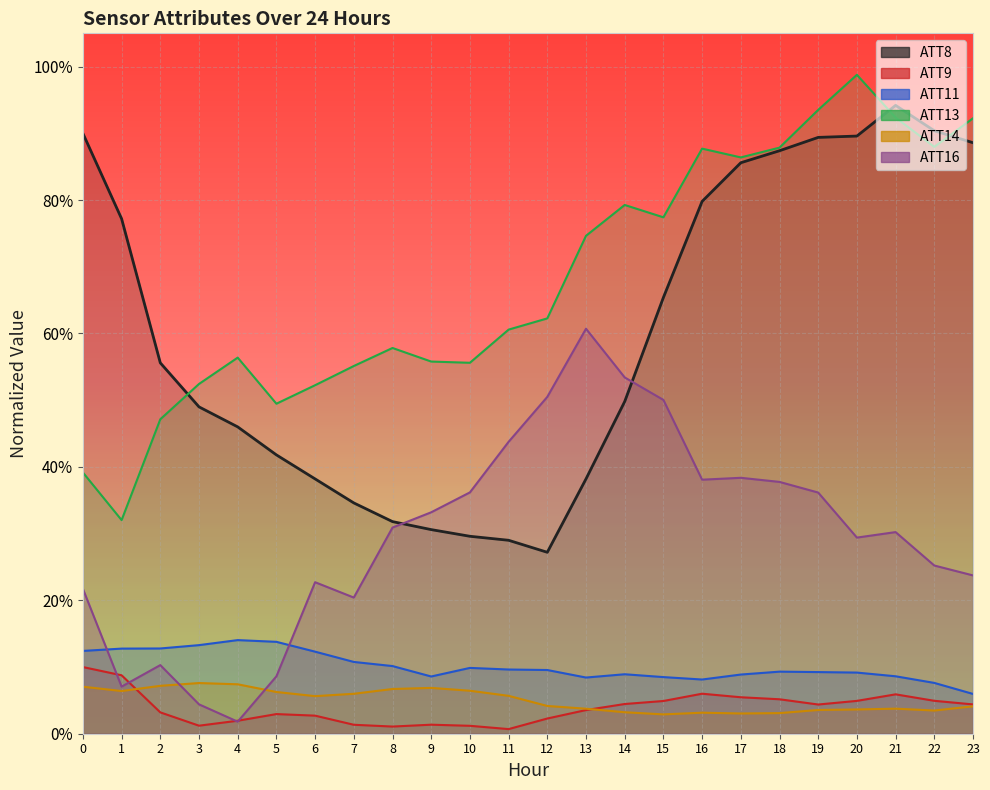

List the labels in order of ATT16 value, largest first.

13, 14, 12, 15, 11, 17, 16, 18, 10, 19, 9, 8, 21, 20, 22, 23, 6, 0, 7, 2, 5, 1, 3, 4